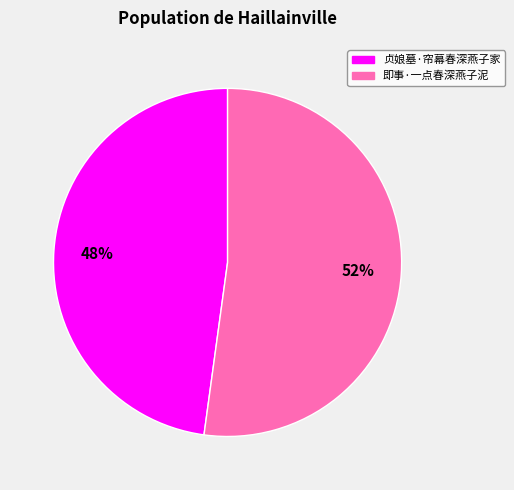

Combined, do 贞娘墓·帘幕春深燕子家 and 即事·一点春深燕子泥 account for over 50%?

Yes